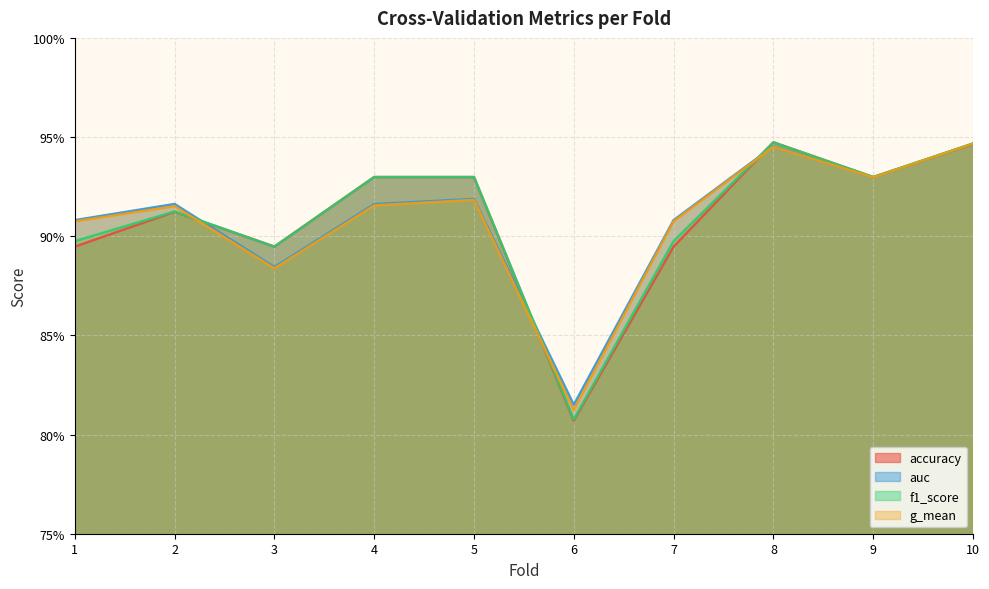

Does the chart display data point markers on the line(s)?

No